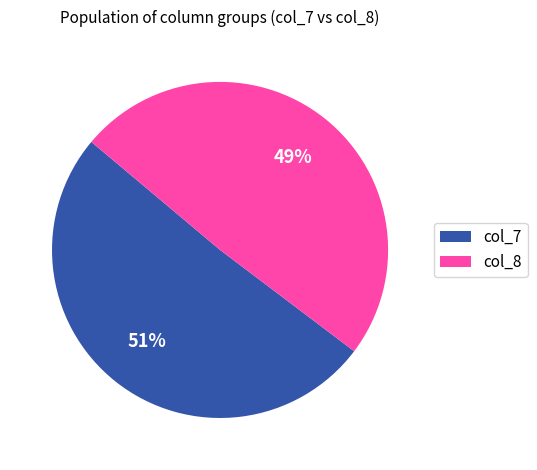

The col_7 slice represents 36% of the pie. True or false?

False